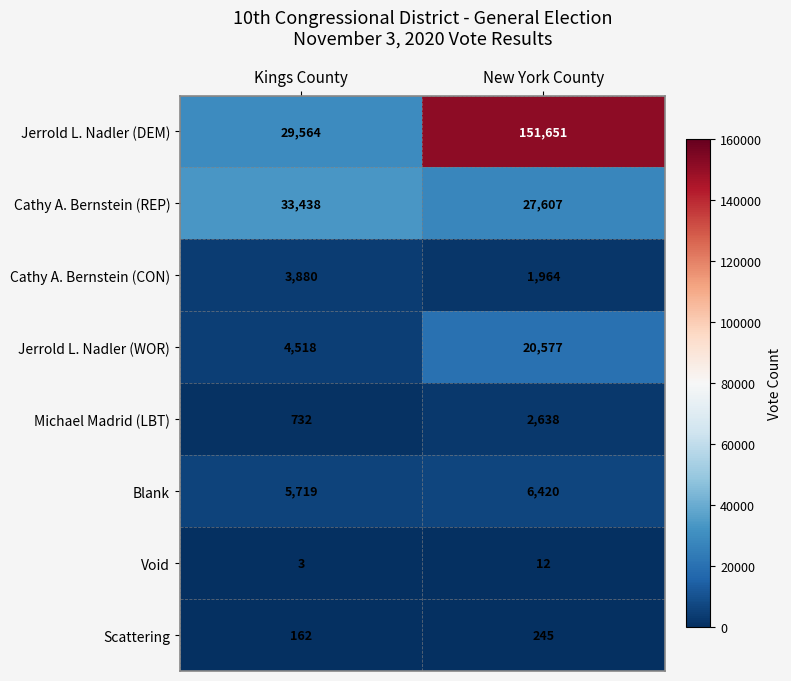

What is the total value across all series at New York County?

211114